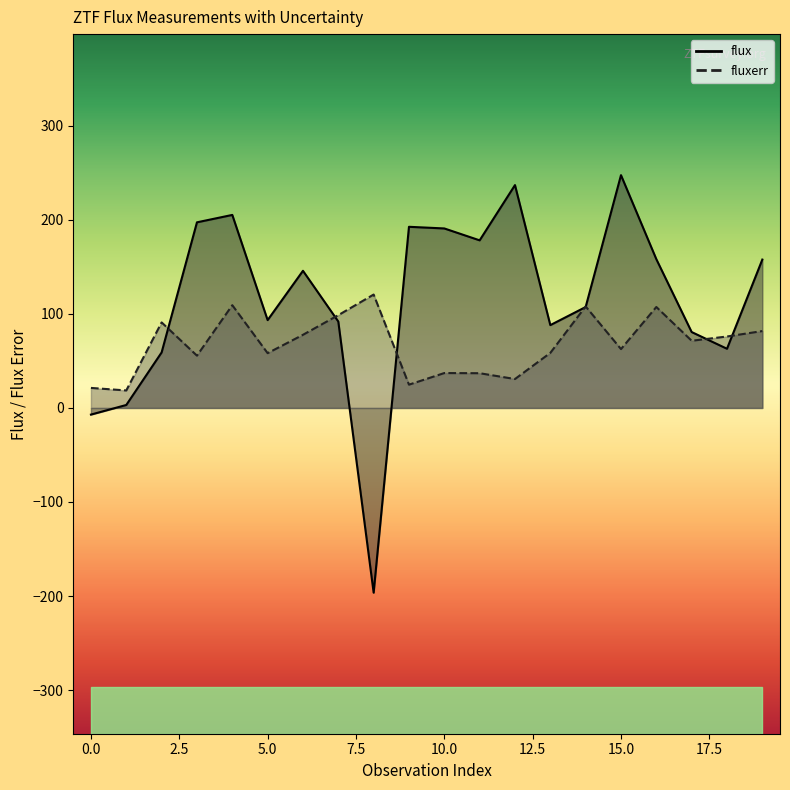

True or false: flux and fluxerr intersect in this chart.

True